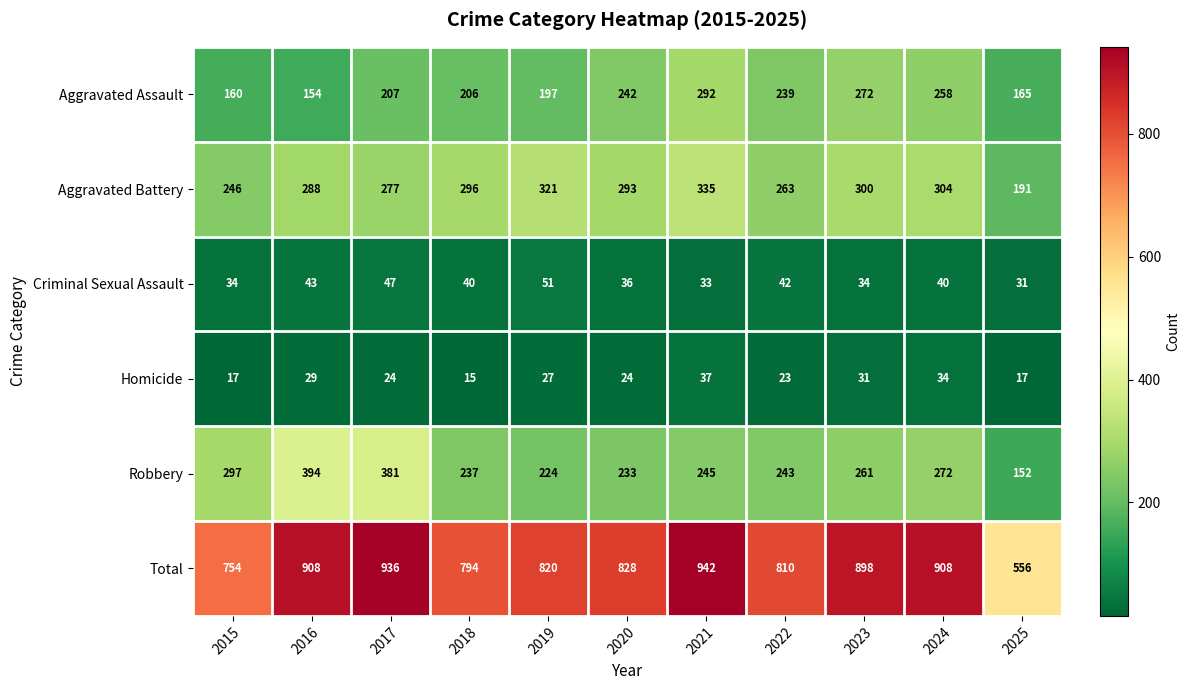

Which series has the largest range (max minus min)?

Total